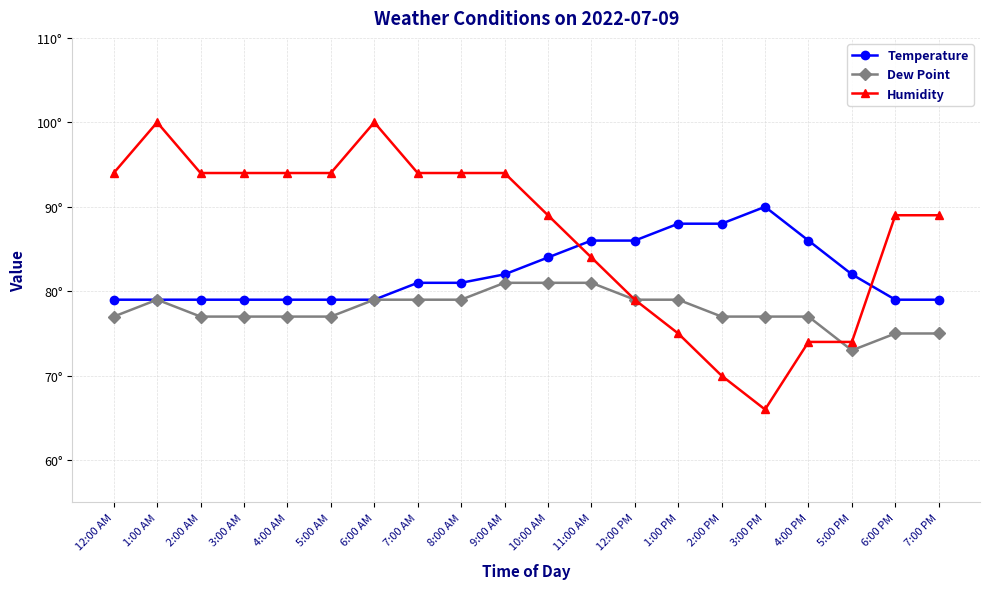

Is this an area chart (filled region under the line)?

No